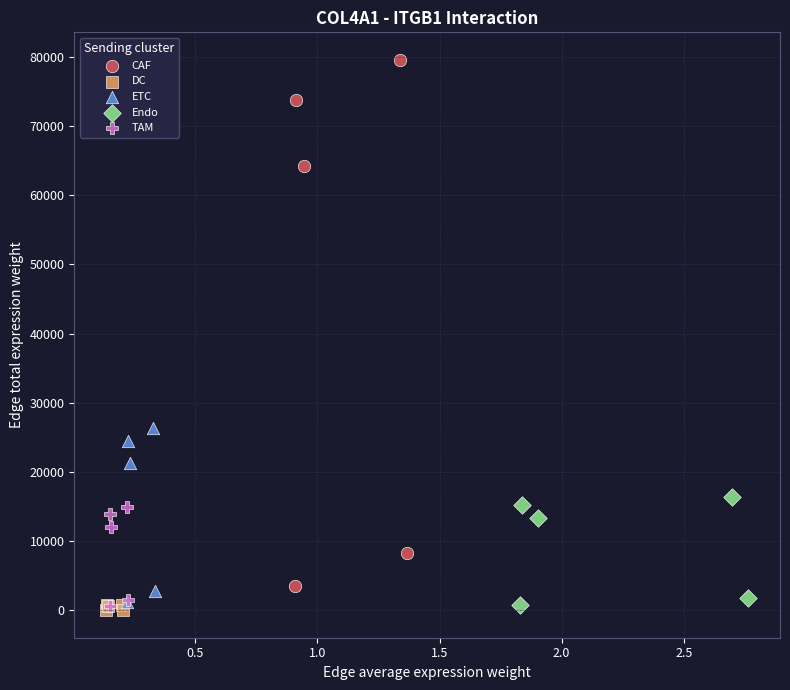

Which series contains the highest Y value?

CAF